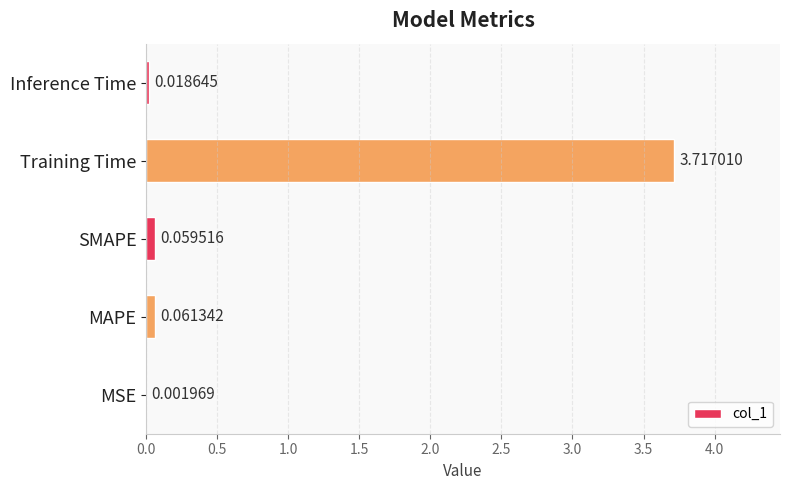

What is the average value?

0.8